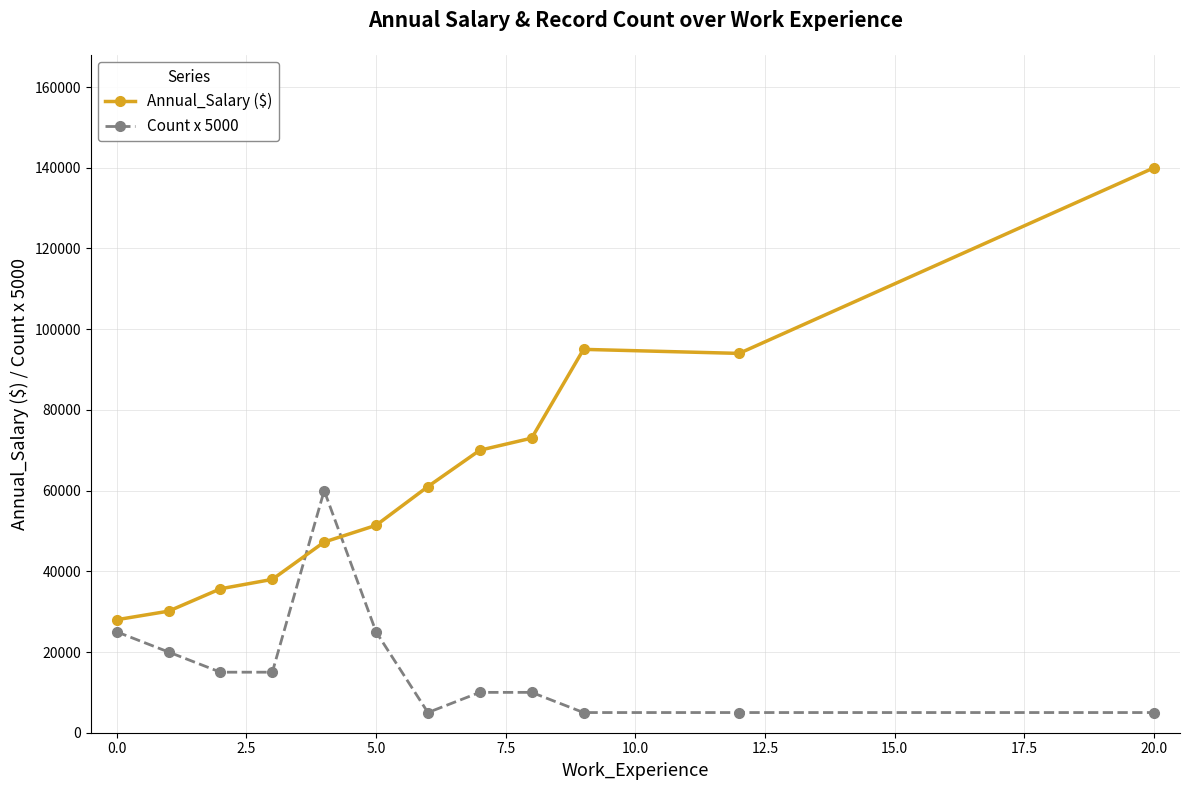

After their last crossing, which series has the higher values: Annual_Salary ($) or Count x 5000?

Annual_Salary ($)